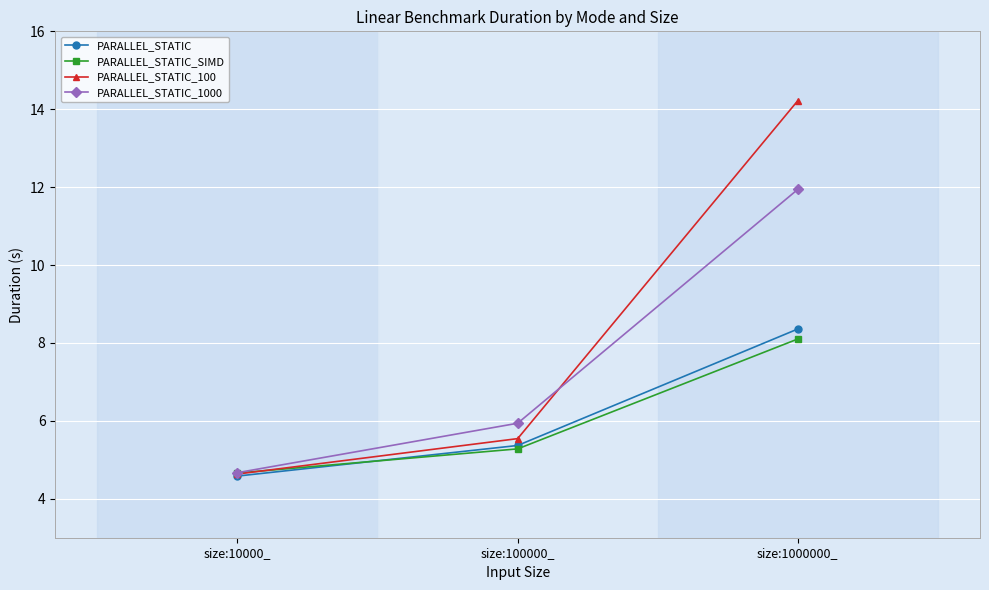

What is the label of the 2nd point from the left?

size:100000_